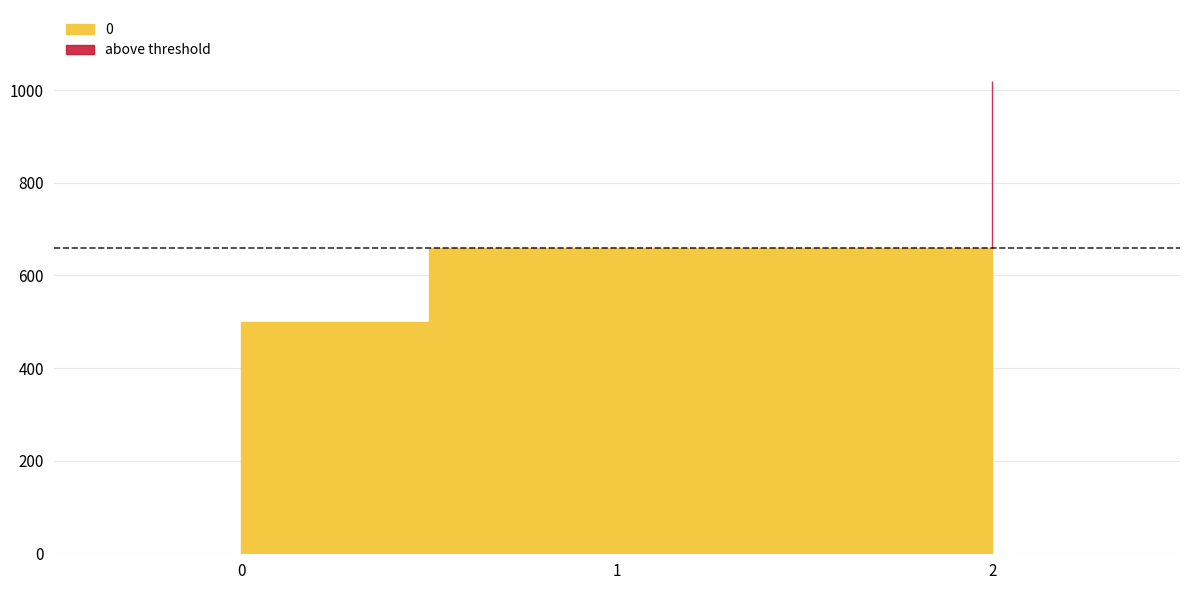

How many values are between 500 and 1020?

3